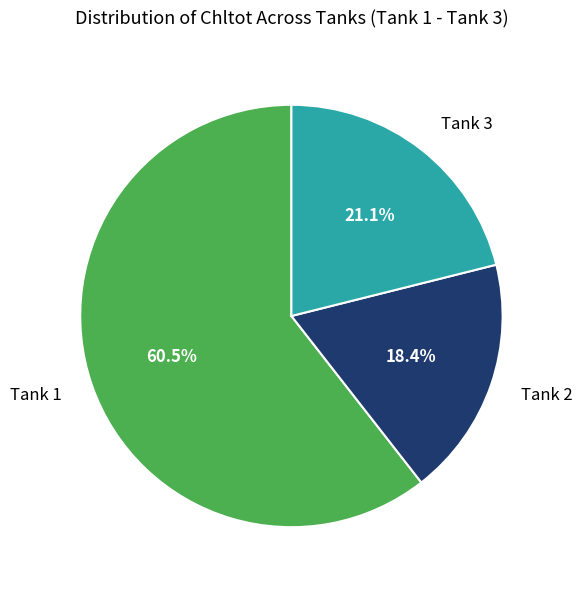

Approximately how many times larger is the value at Tank 1 compared to Tank 2?

3.3